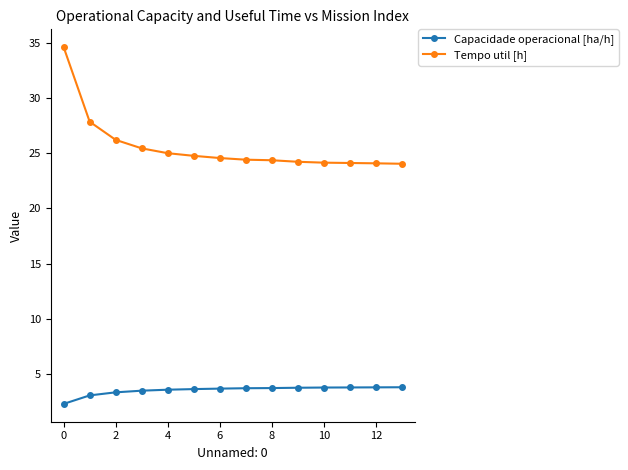

What is the smallest value displayed?

2.2